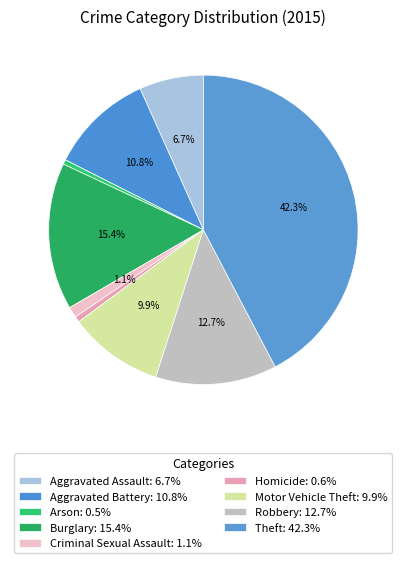

To the nearest percent, what is the combined percentage of Theft and Burglary?

58%